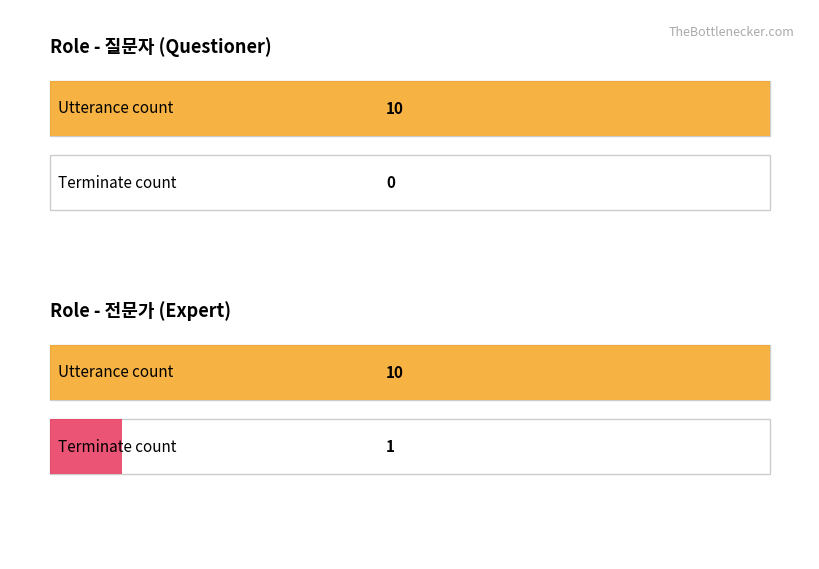

How many series are shown in this chart?

2